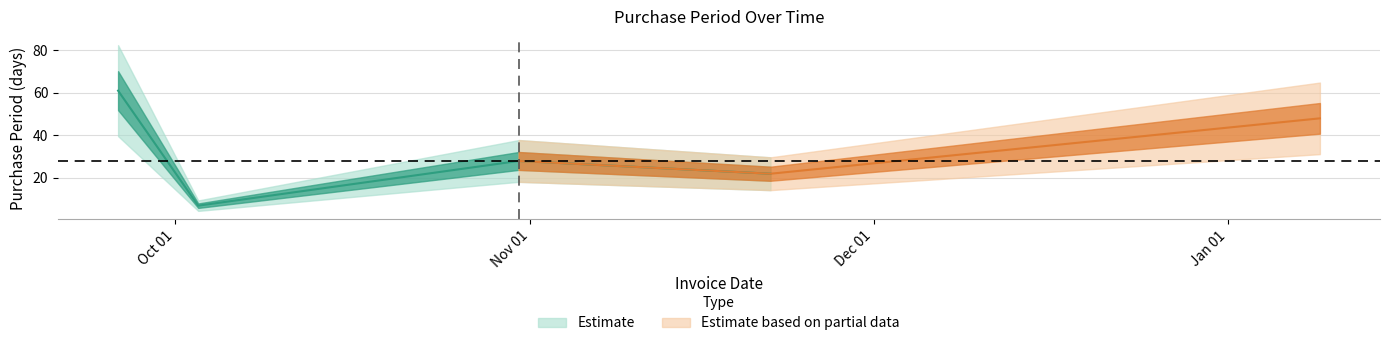

What is the minimum value shown in the chart?

7